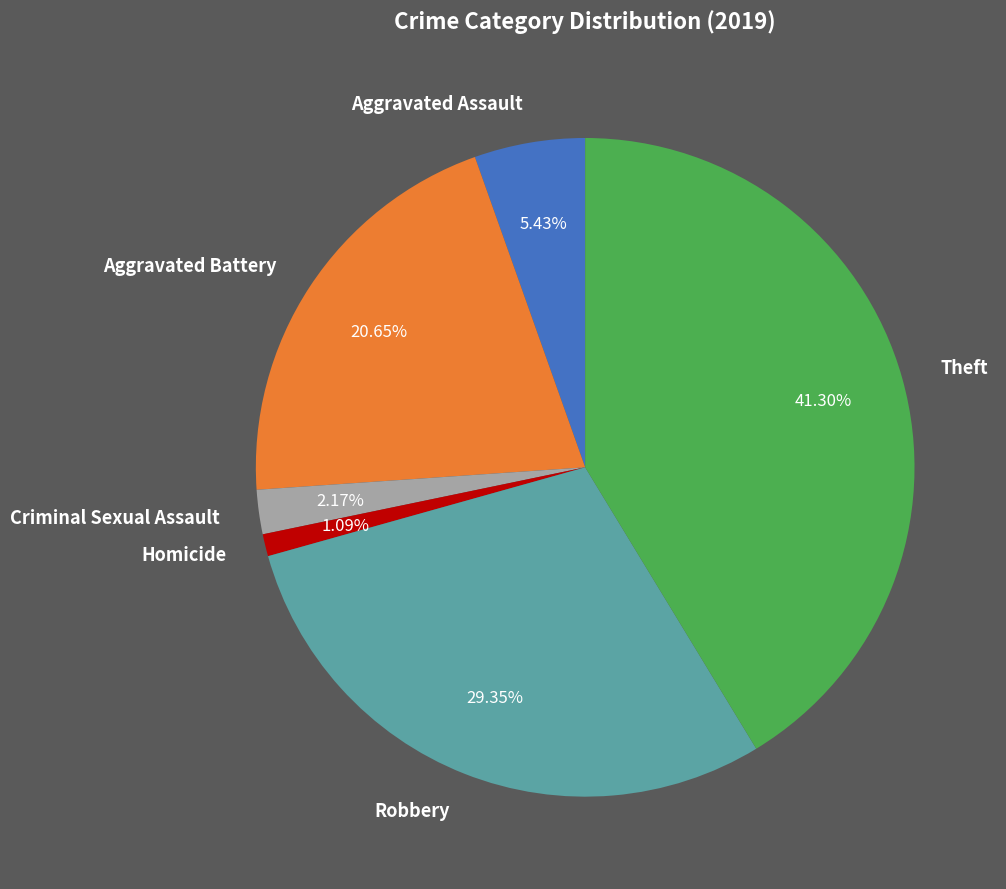

What is the largest slice in the pie chart?

Theft